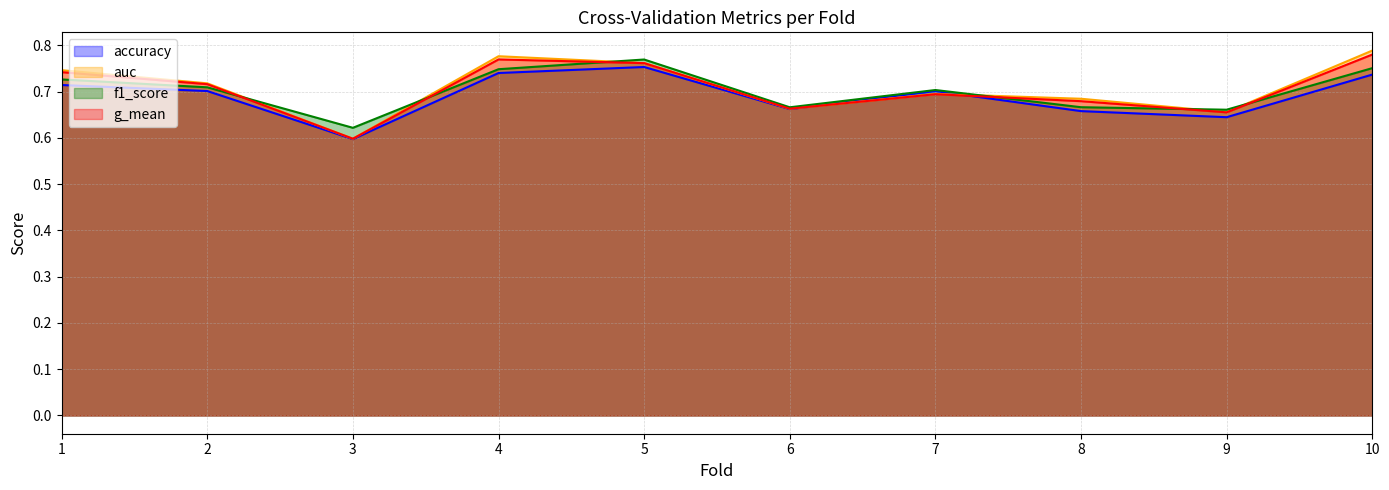

What is the total value across all series at 8?

2.7